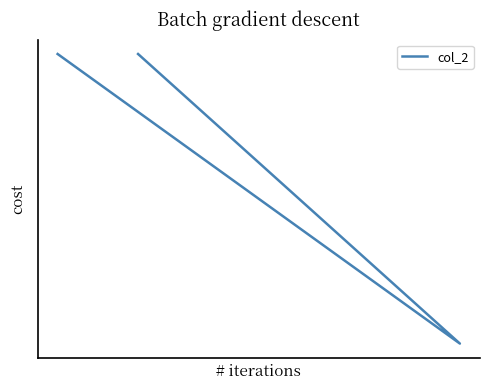

Reading left to right, transcribe all the data shown in this chart.

7.0	7.0	5.5